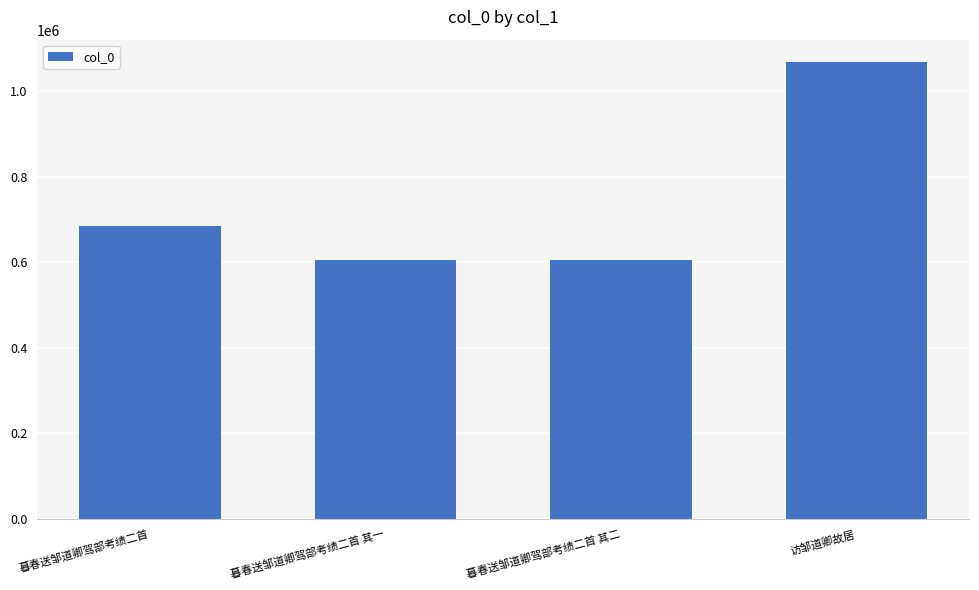

How many data points are less than 686029?

2